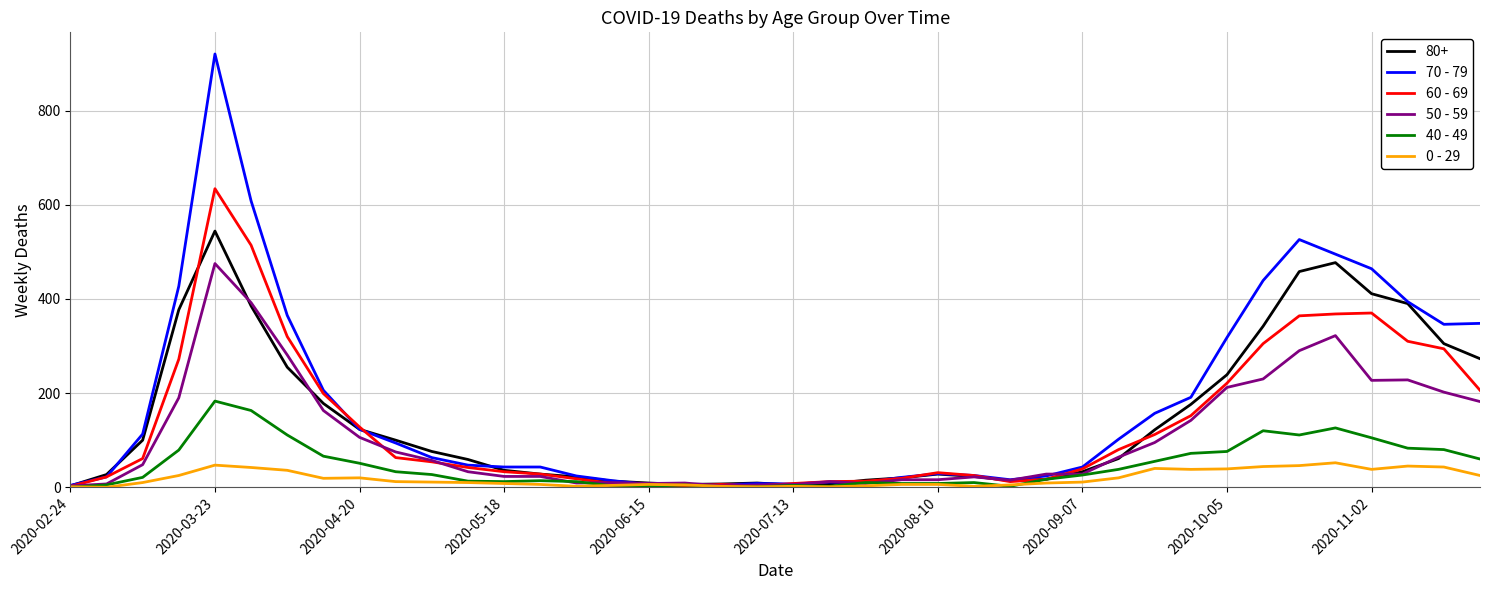

Rank the series by their maximum value, from highest to lowest.

70 - 79, 60 - 69, 80+, 50 - 59, 40 - 49, 0 - 29